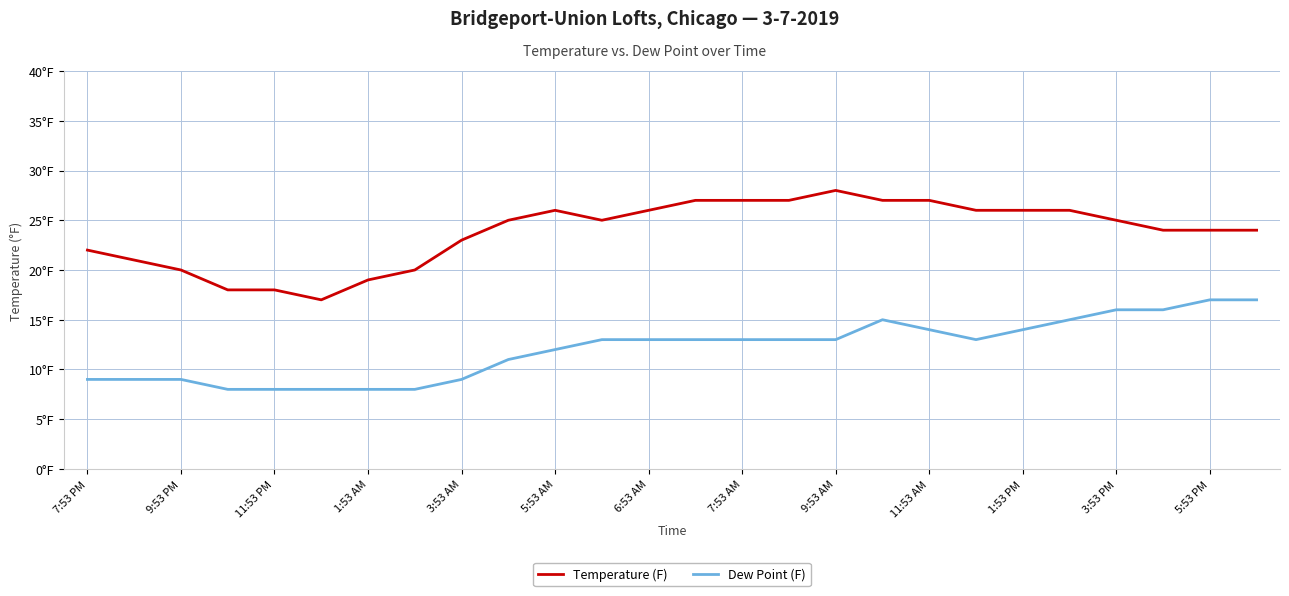

True or false: Dew Point (F) and Temperature (F) intersect in this chart.

False